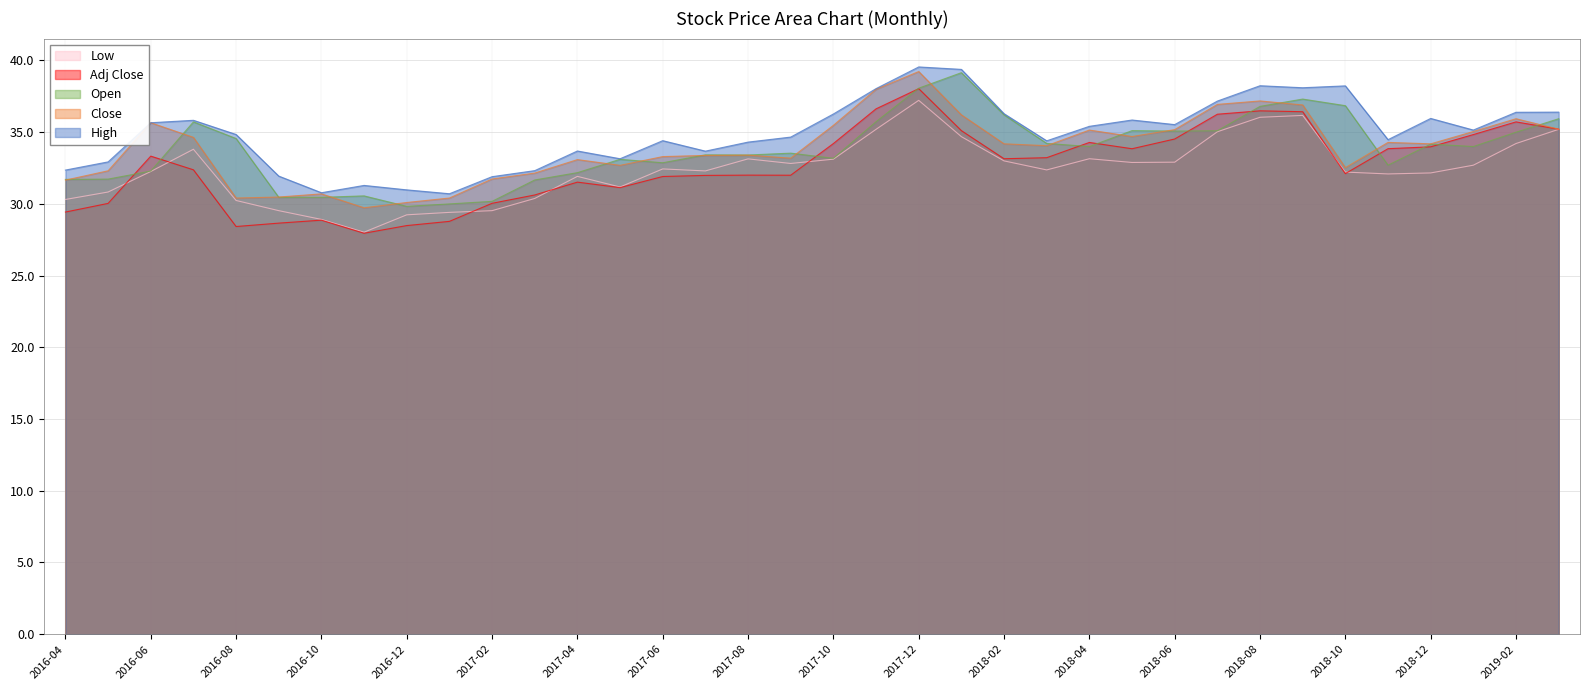

How many times do Adj Close and Open cross each other?

12